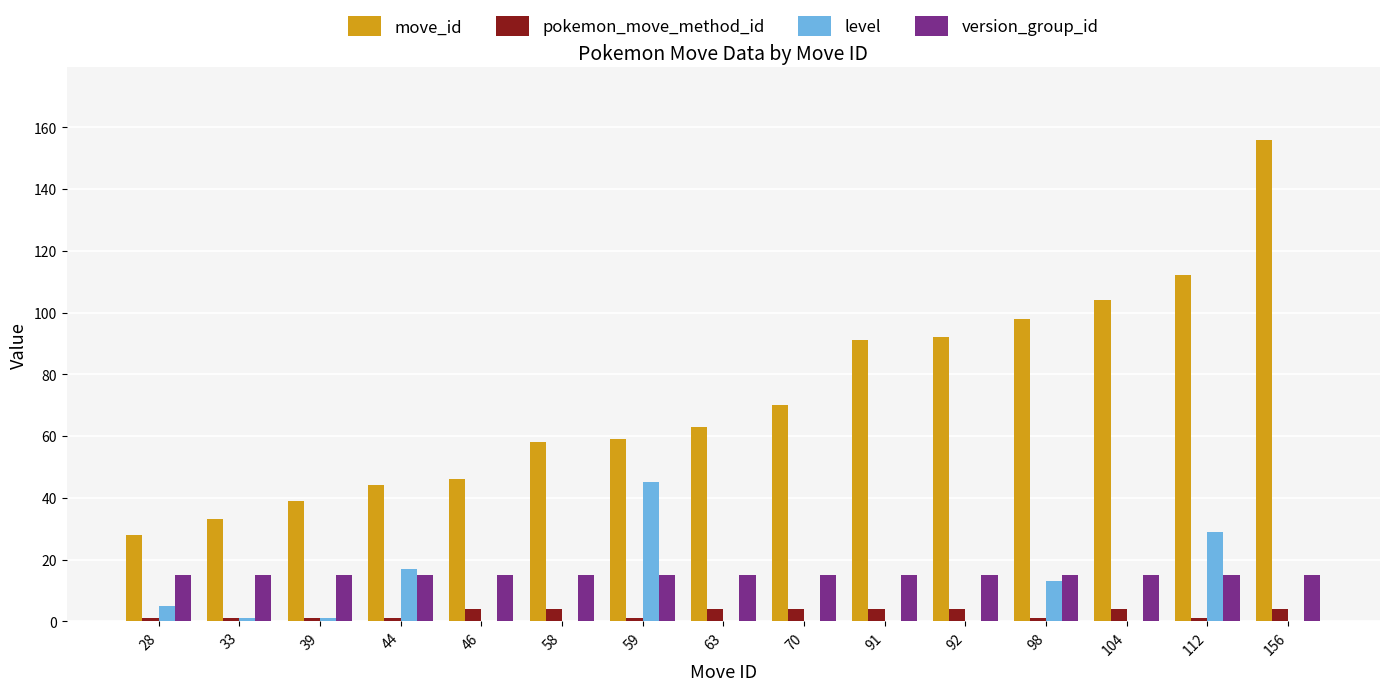

What is the maximum value for version_group_id?

15